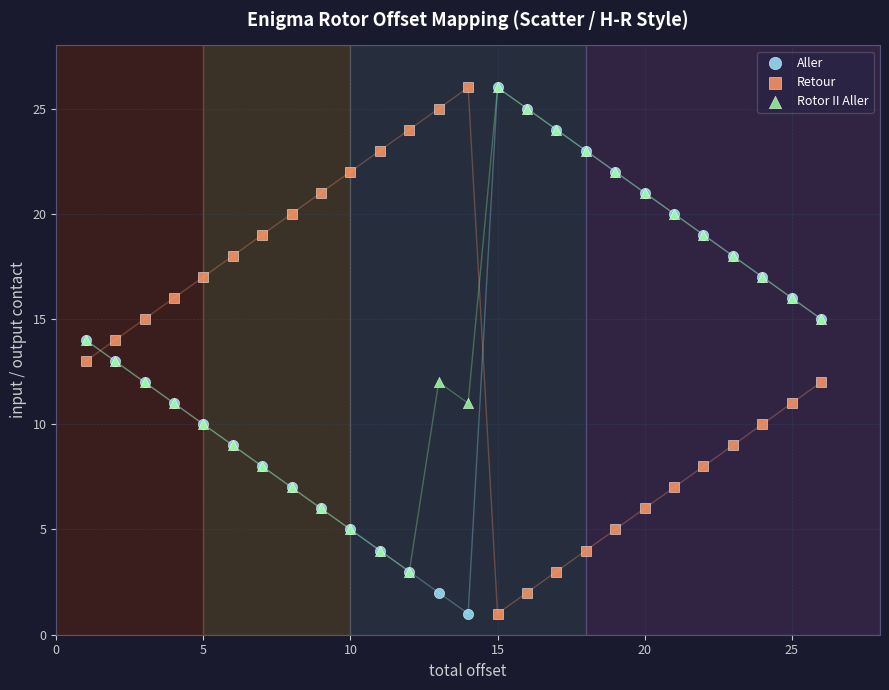

What are all the series names shown in the legend?

Aller, Retour, Rotor II Aller